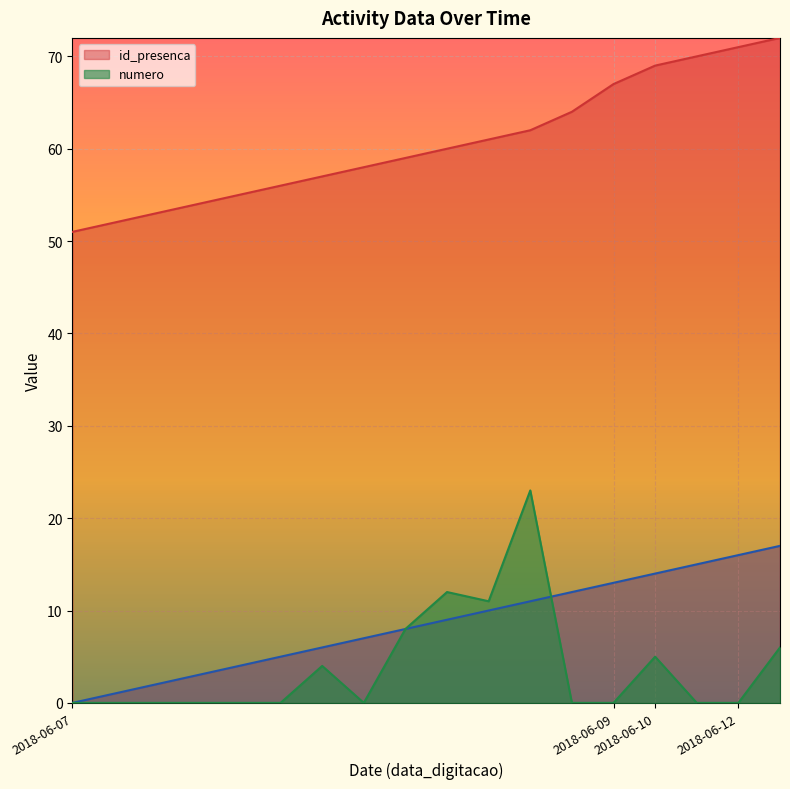

How many intersections are there between numero and _NúmLinha?

1